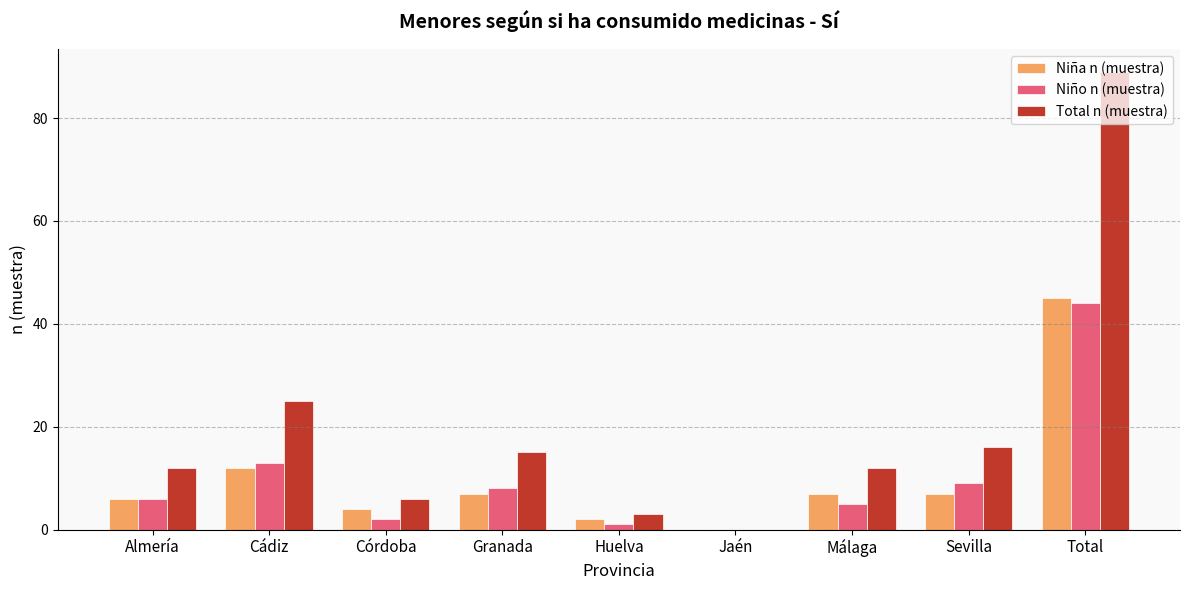

At which category is the sum across all series the highest?

Total